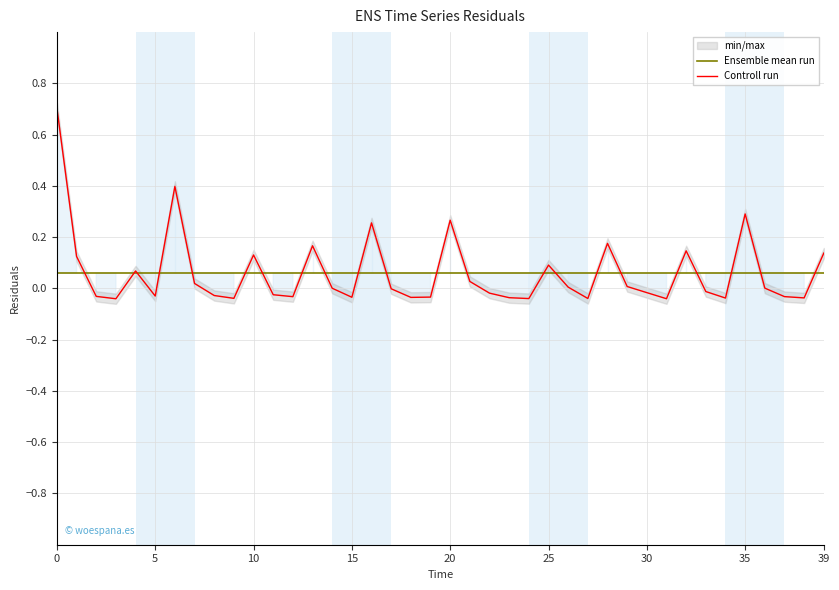

Is it true that Controll run equals -0.0 at 17?

True